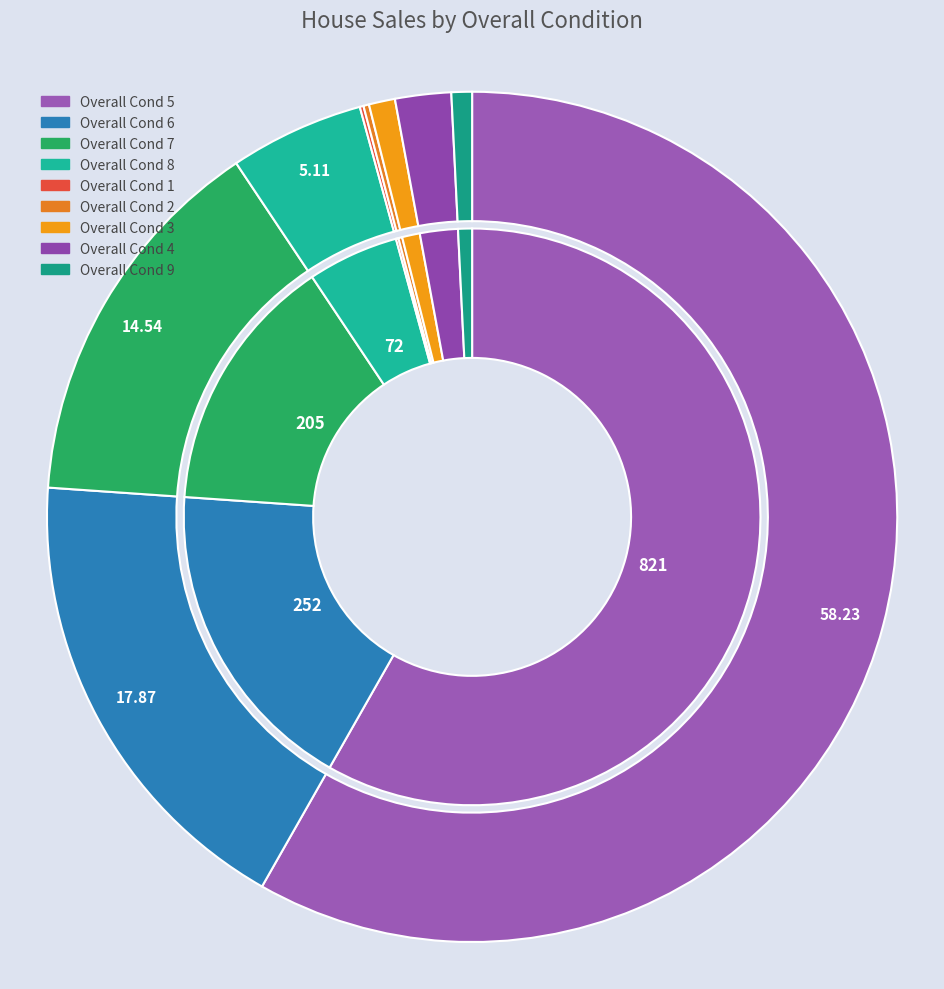

Is it true that 2 is 1% of the pie?

False